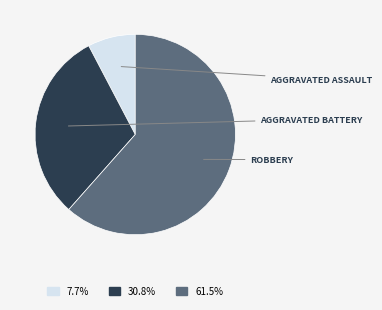

Is there any slice that represents more than half of the pie?

Yes